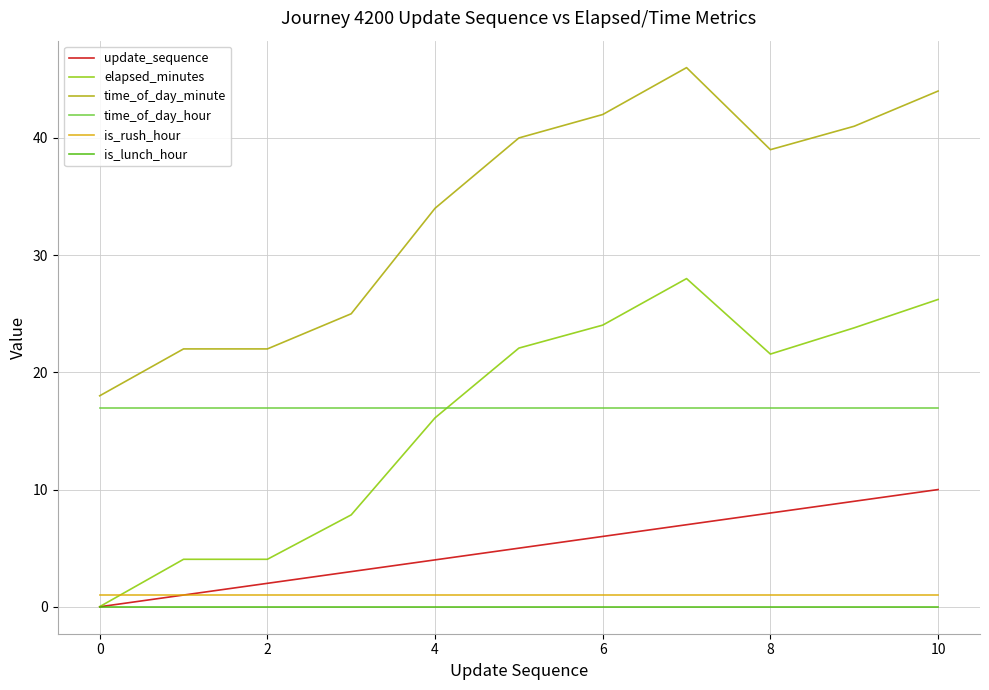

True or false: update_sequence has more than 2 points higher than both neighbors.

False